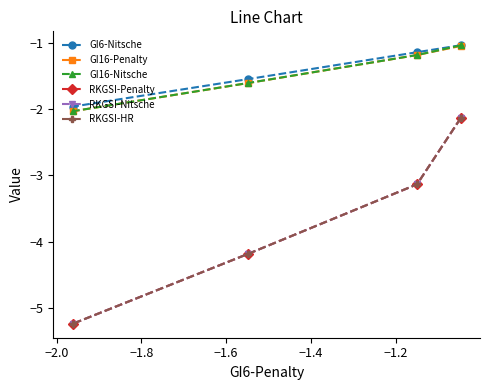

What is the value of the RKGSI-HR point at the 3rd from the left?

-3.1